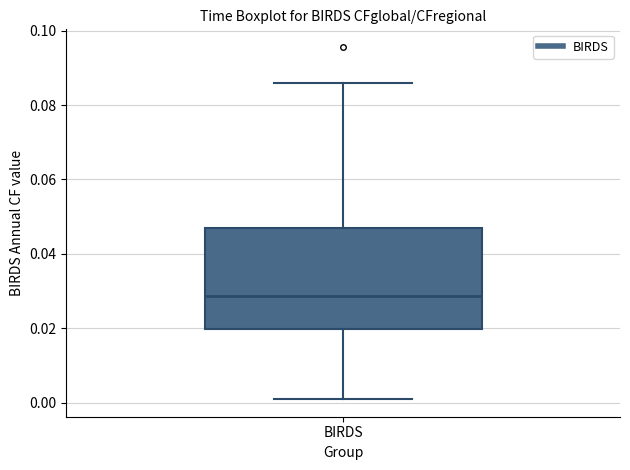

Read this box plot against the y-axis: the position of the median line, the range covered by the box, and the ends of both whiskers. The values are not printed on the chart, so give them approximately, as read against the axis.

median 0.028, box 0.020 to 0.046, whiskers 0.002 to 0.086